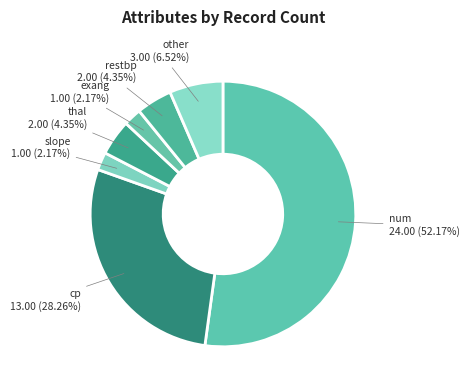

Which category has the biggest portion of the pie?

num